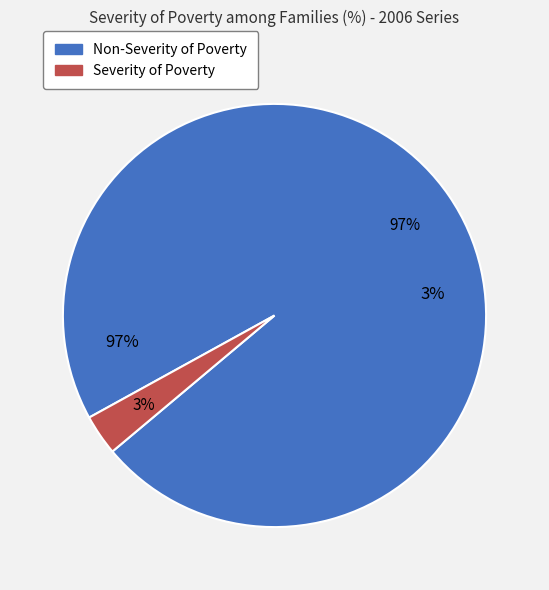

Count the number of slices in the pie.

4